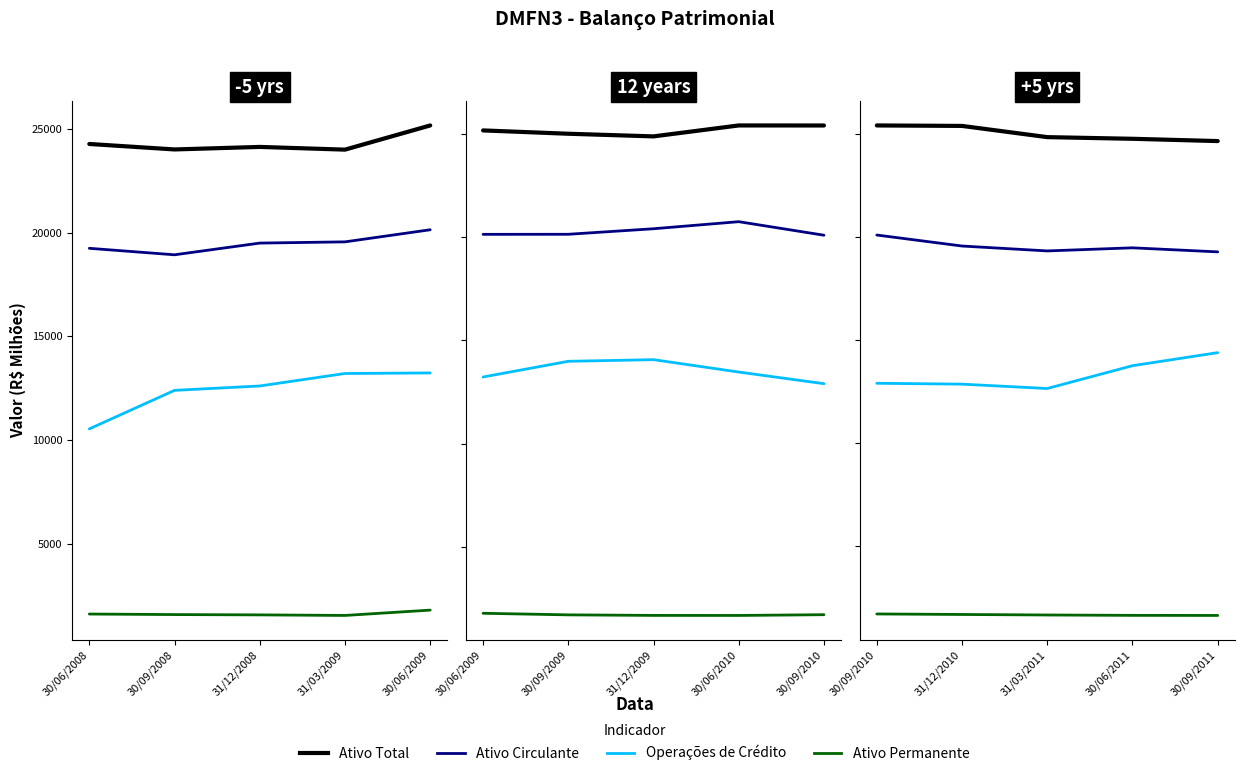

Between 30/06/2011 and 31/03/2011, which is larger?

31/03/2011